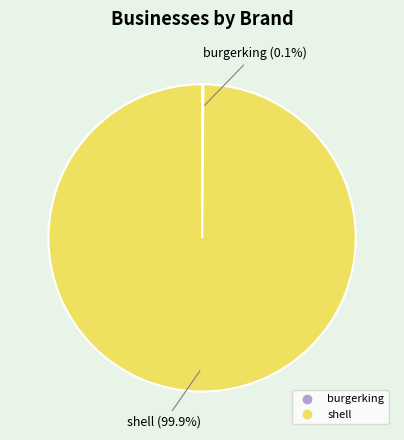

The shell slice represents 100% of the pie. True or false?

True